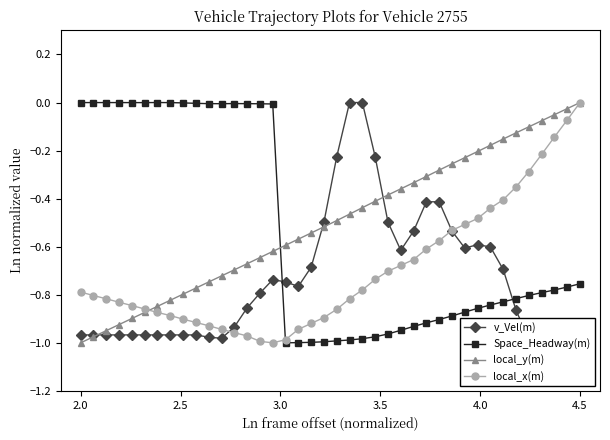

True or false: local_y(m) and local_x(m) cross at least once.

True